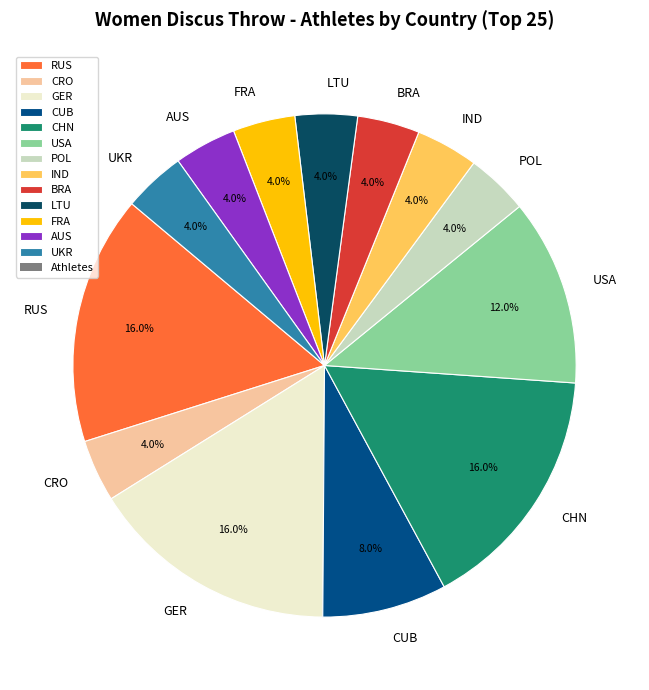

To the nearest percent, what percentage of the pie is POL?

4%